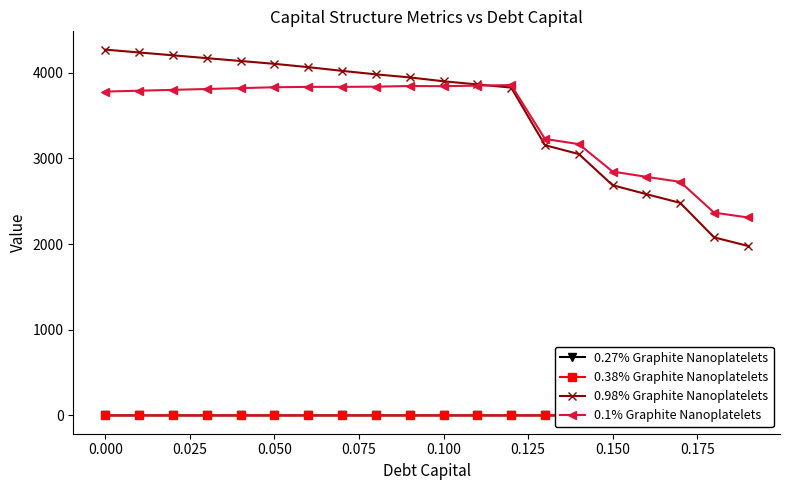

What are all the series names shown in the legend?

0.27% Graphite Nanoplatelets, 0.38% Graphite Nanoplatelets, 0.98% Graphite Nanoplatelets, 0.1% Graphite Nanoplatelets